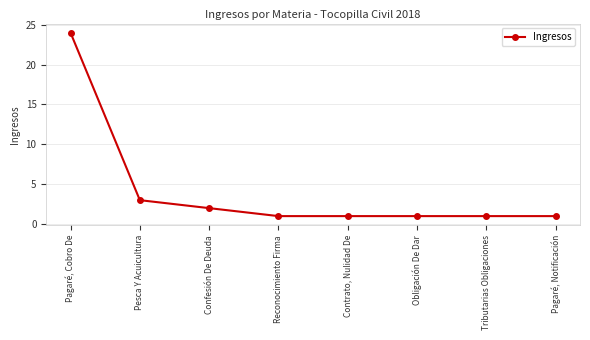

At which category does the chart reach its peak across all series?

Pagaré, Cobro De